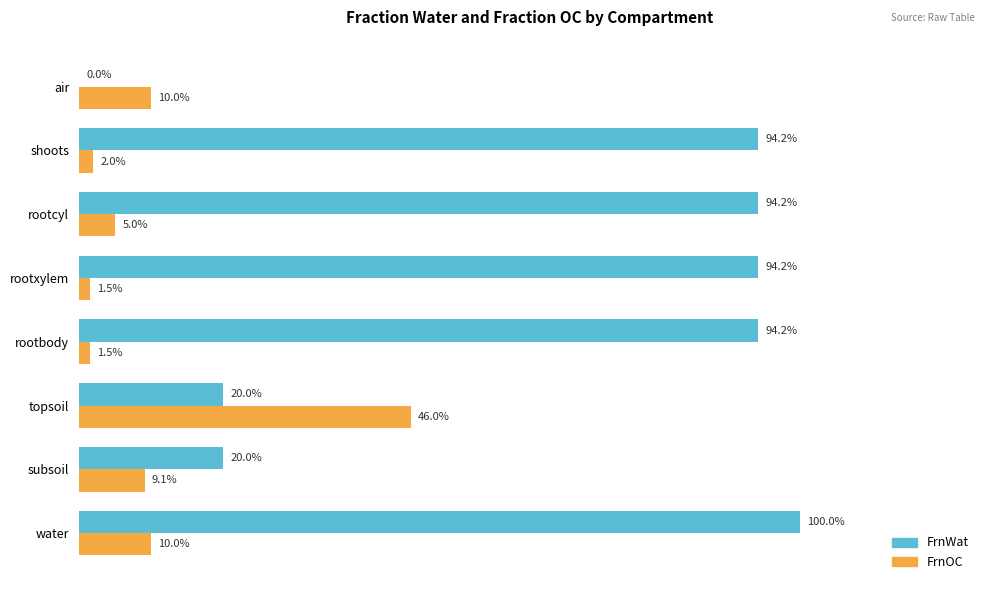

What is the difference between the maximum and minimum values in the FrnOC series?

0.4